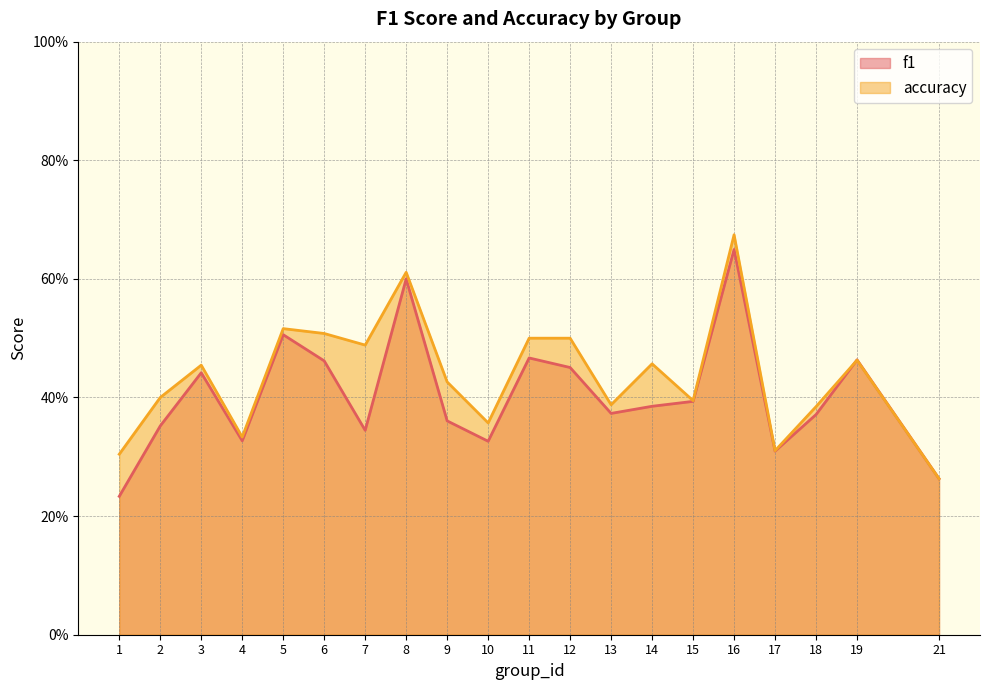

What is the maximum value shown in the chart?

0.7